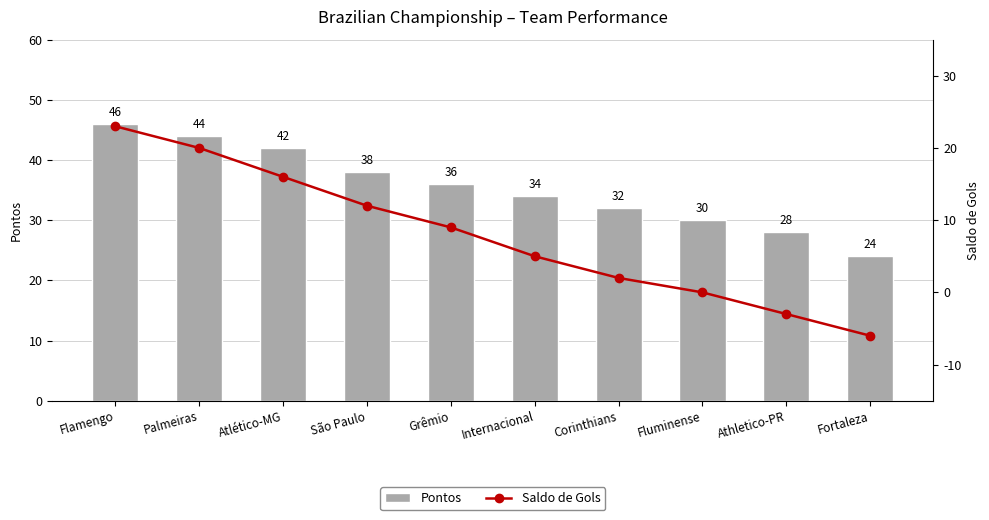

What is the greatest value displayed?

46